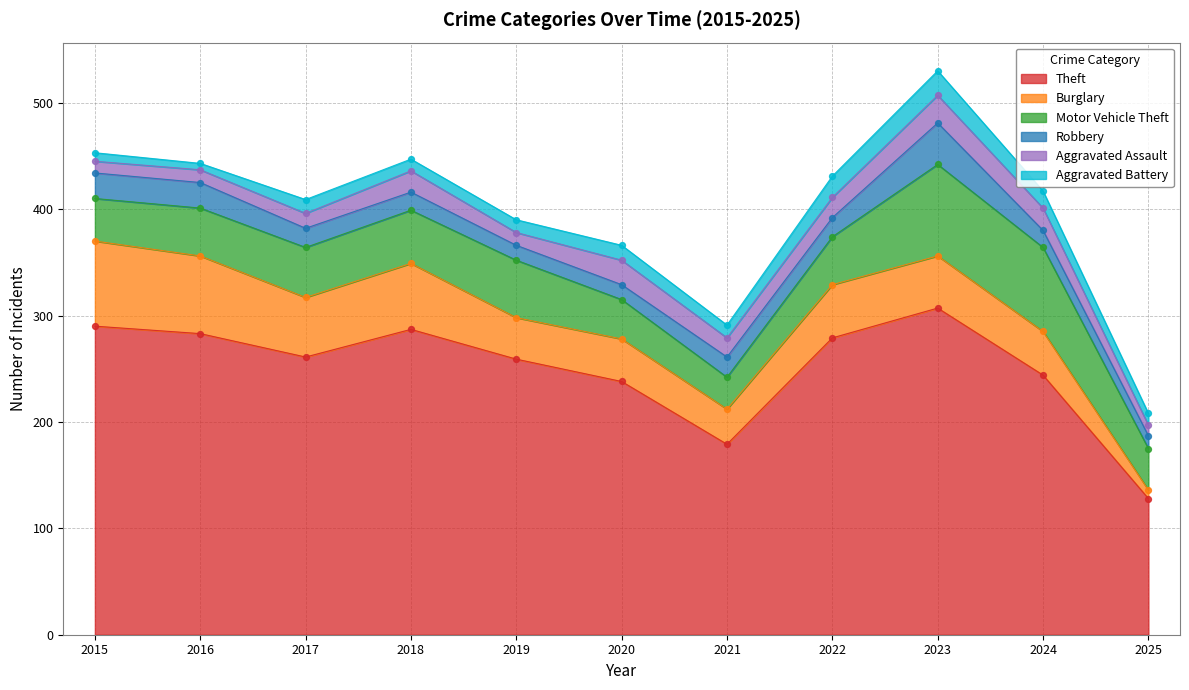

What is the total value across all series at 2017?

409